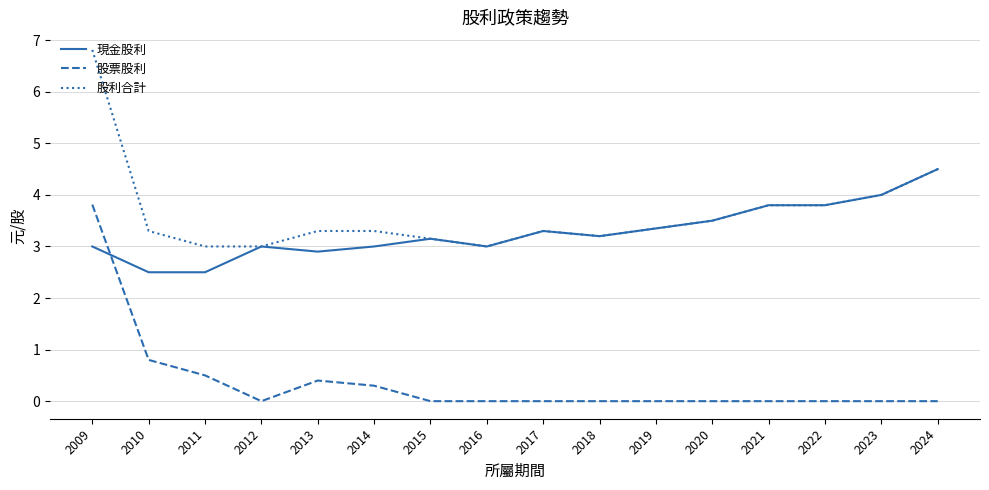

Is it true that 股票股利 equals 2.6 at 2019?

False